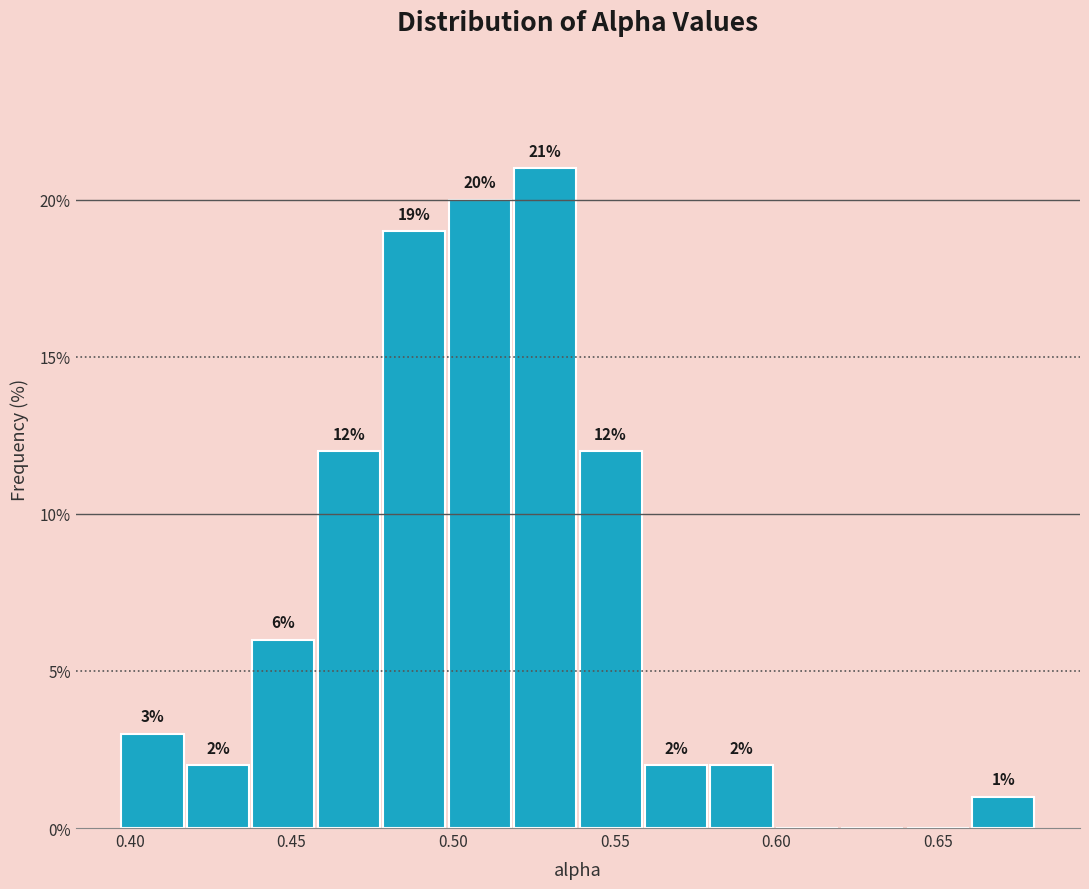

Which range on the x-axis has the tallest bar?

0.520 to 0.540